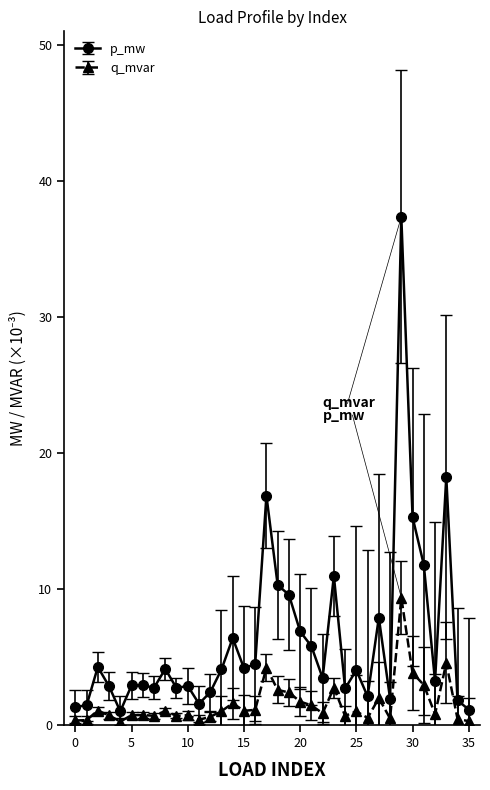

What is the value of the p_mw point at the 36th from the left?

1.1